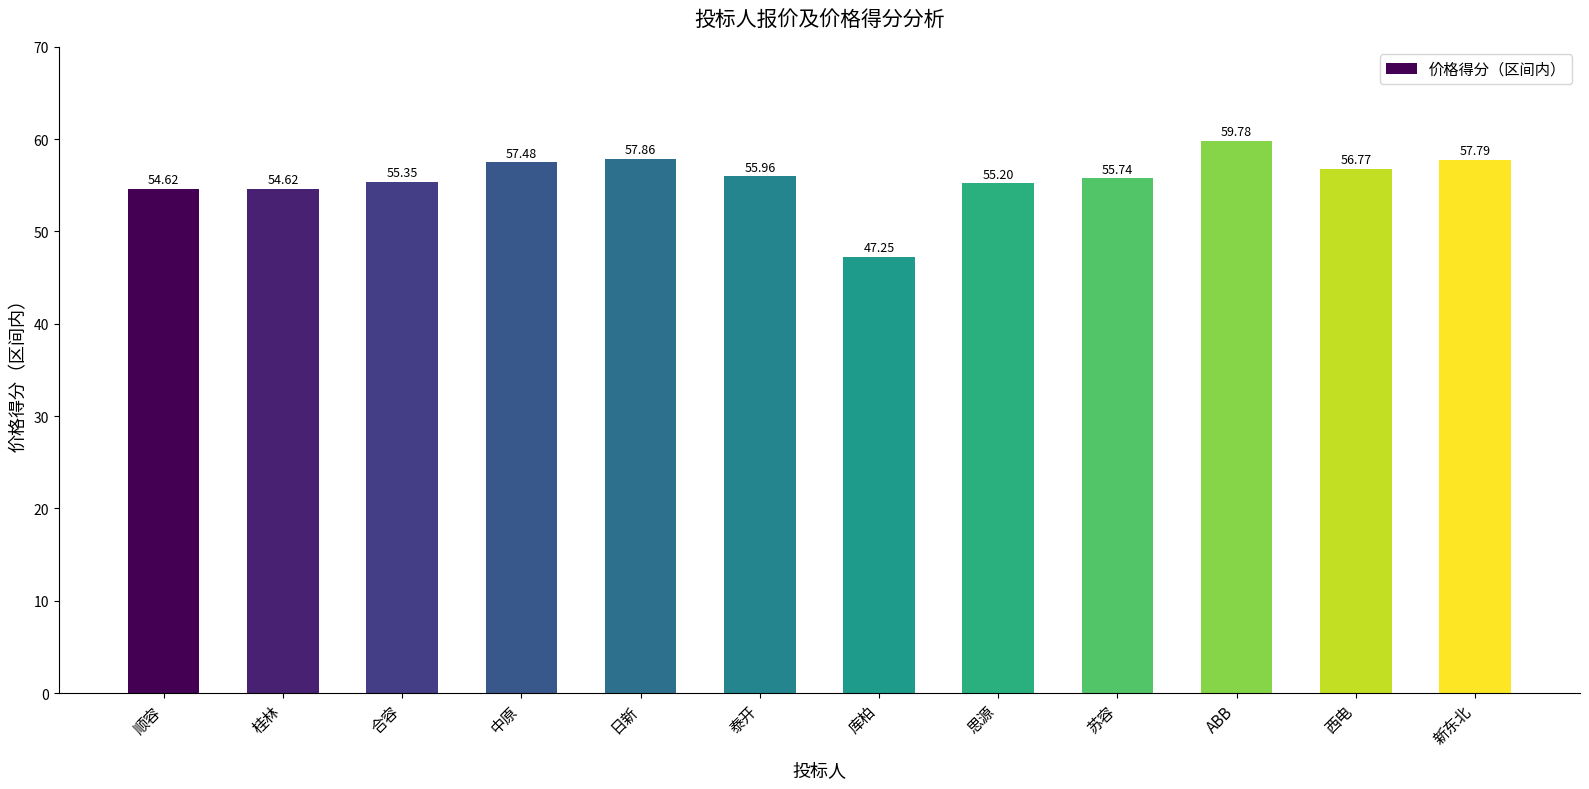

At which label does the data first exceed 55?

合容